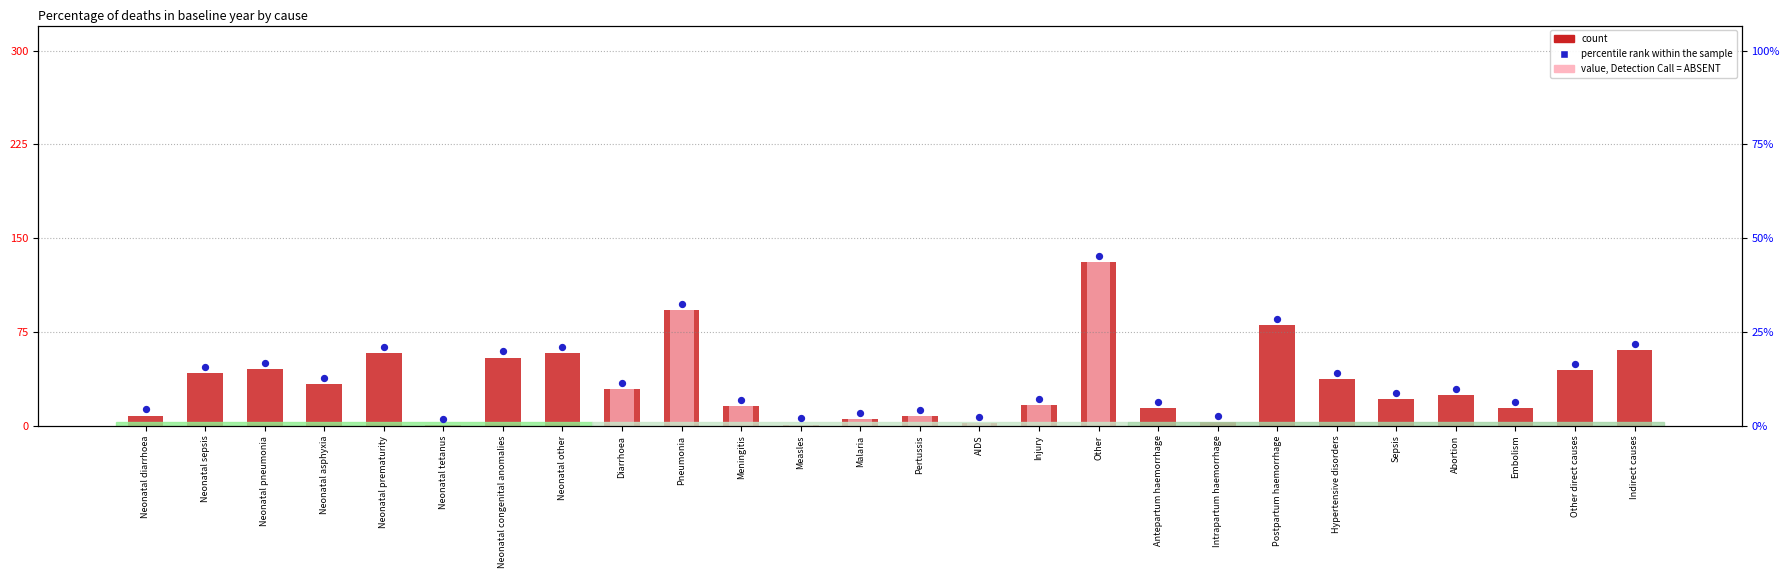

Is the value of count at Neonatal other greater than the value of percentile rank within the sample at Indirect causes?

No